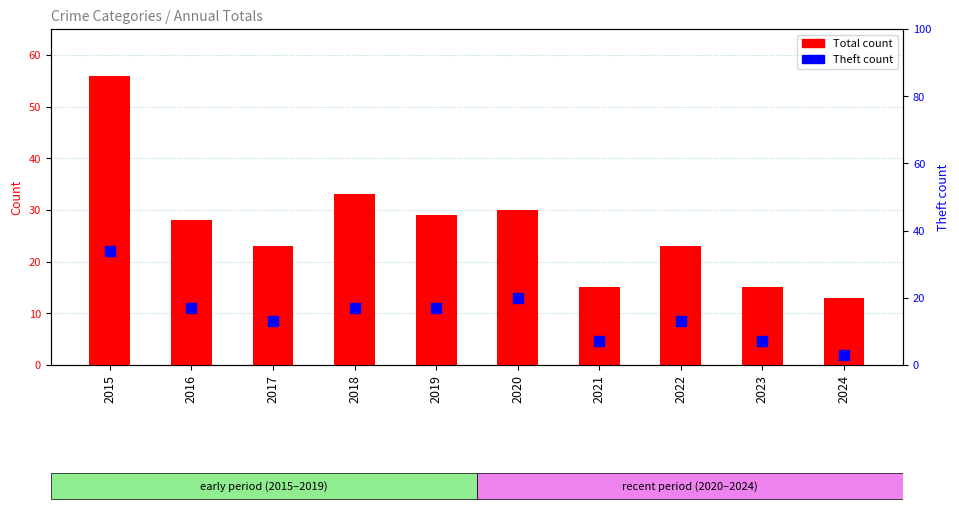

Between 2015 and 2021, which is larger?

2015